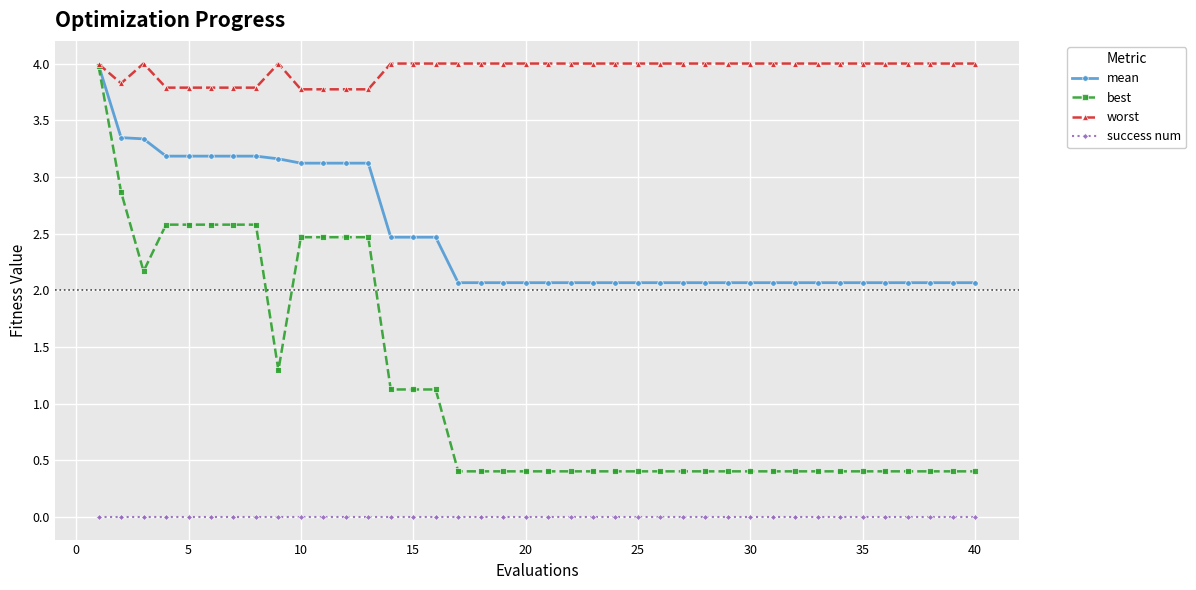

How many distinct data groups are displayed?

4